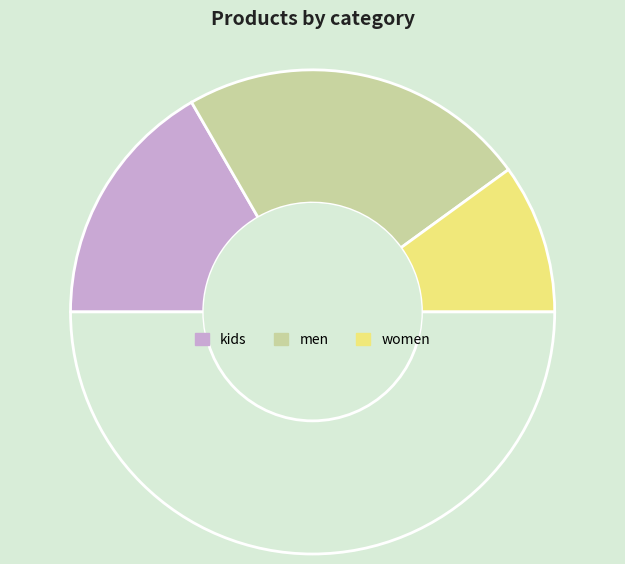

Count the number of slices in the pie.

4